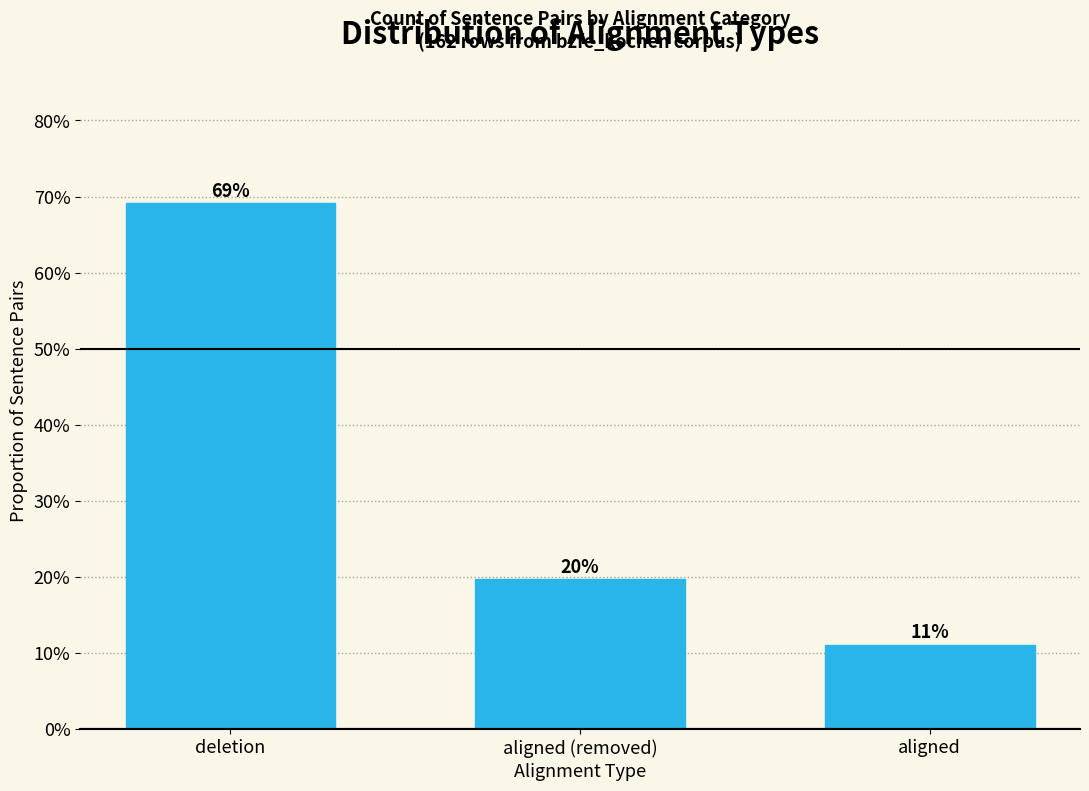

Does the chart contain any negative values?

No